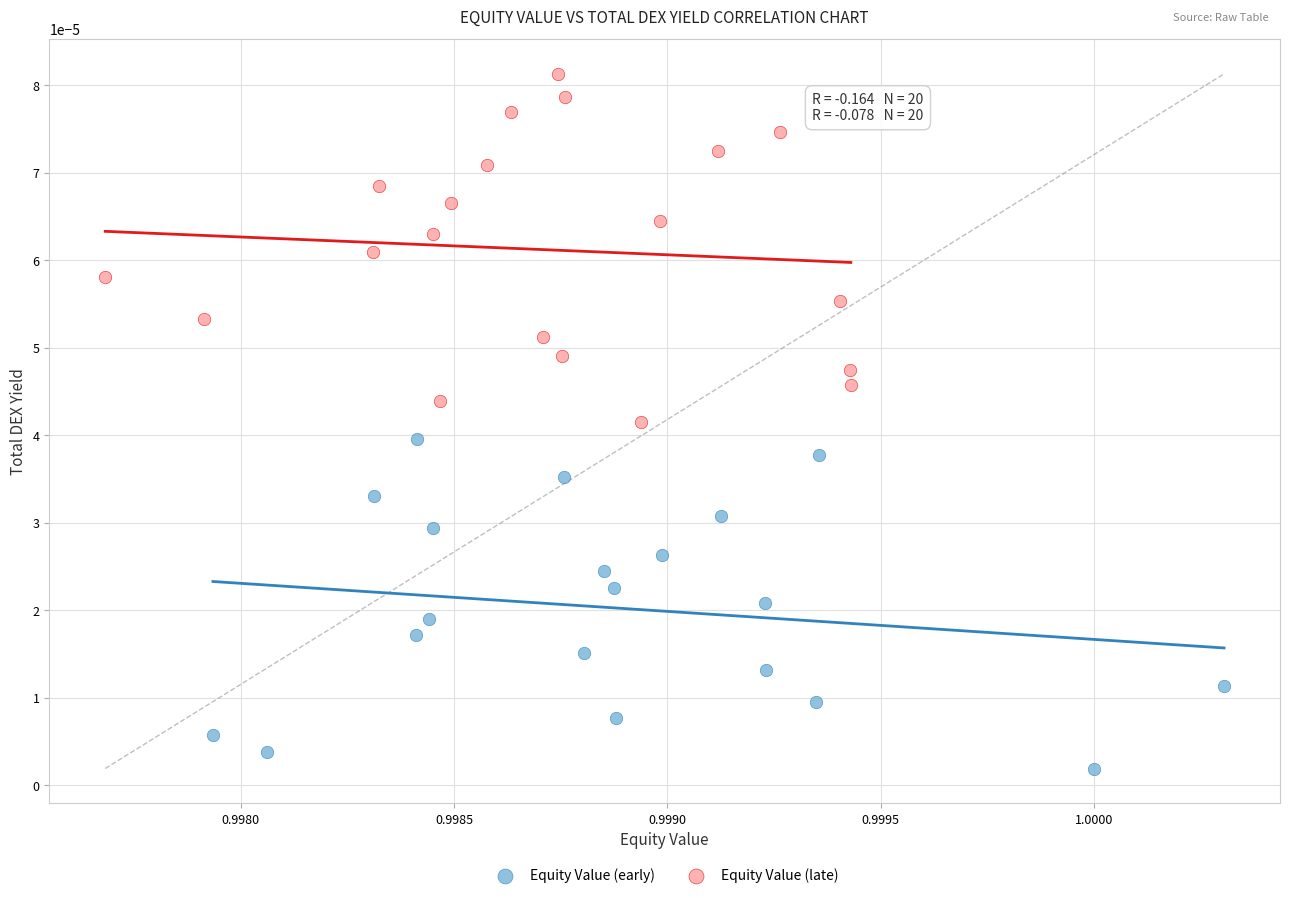

Which series has the widest spread of Y values?

Equity Value (late)